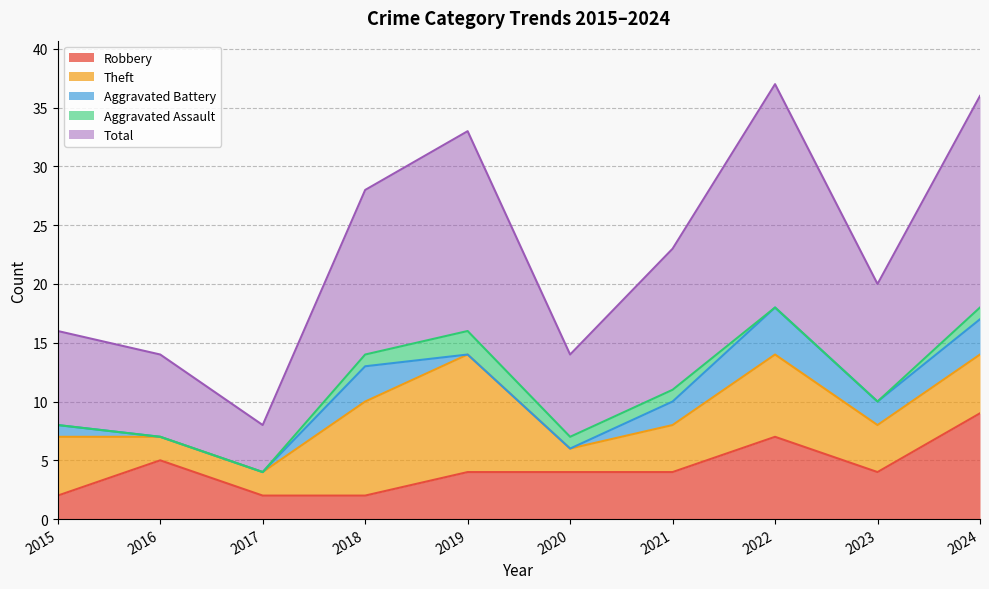

What is the value of the Aggravated Assault point at the 5th from the left?

2